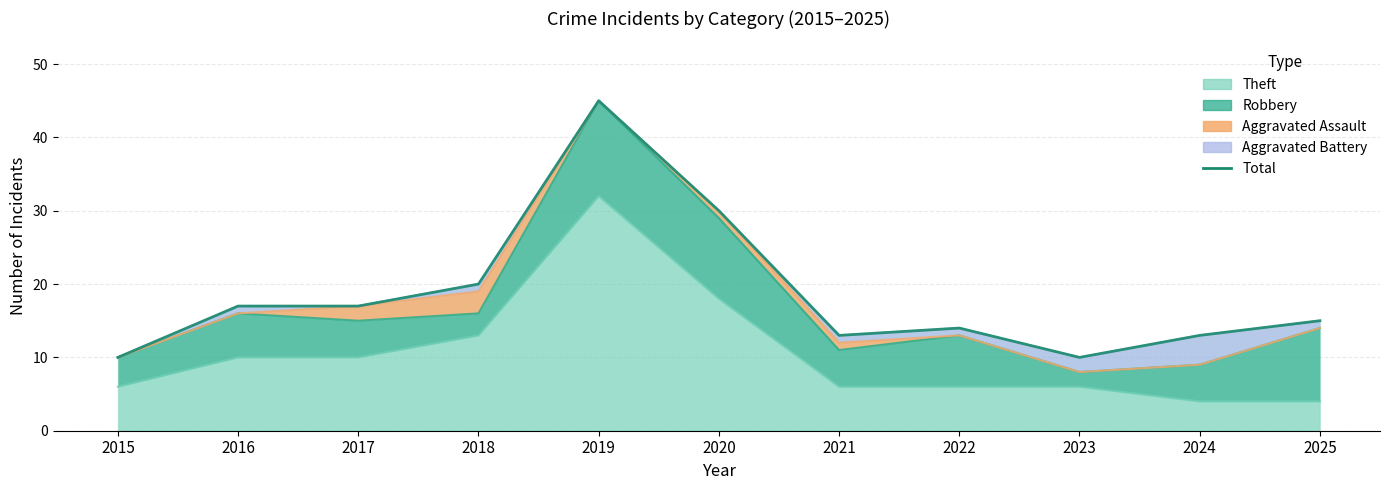

Which label corresponds to the largest value in the chart?

2019